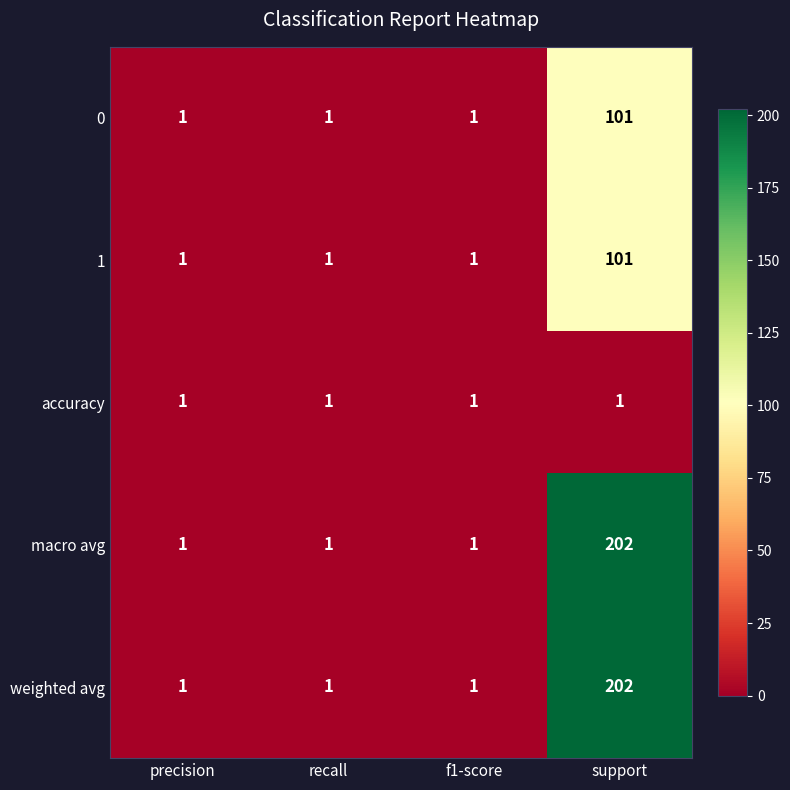

True or false: weighted avg has a value of 1 at recall.

True